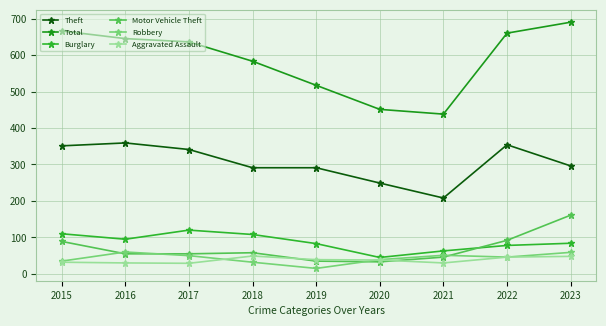

At how many categories does at least one series exceed 51?

9